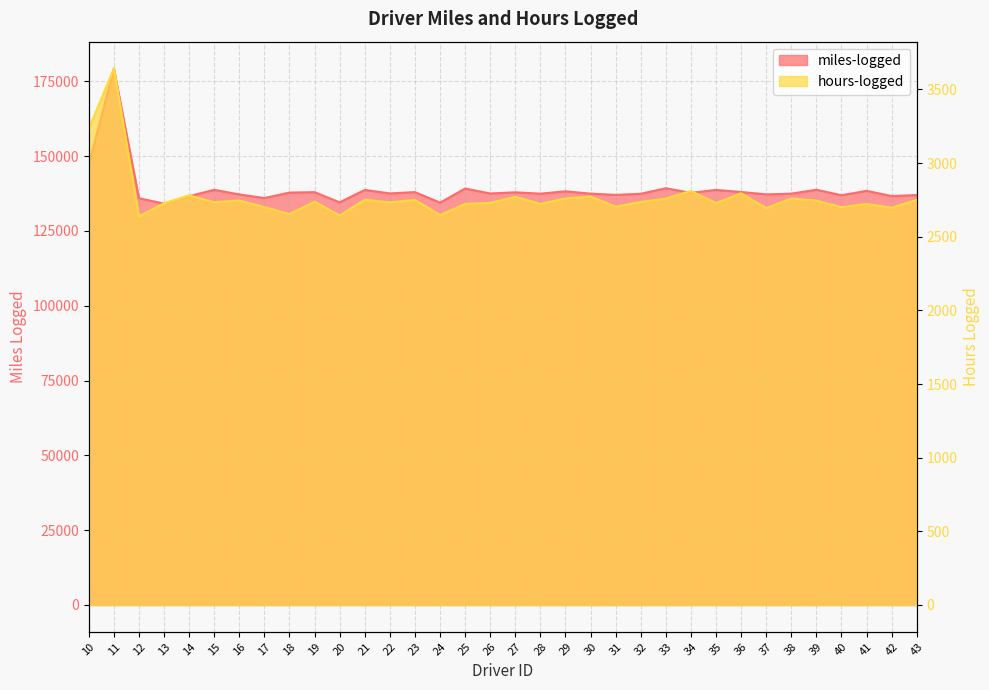

What is the approximate value of miles-logged at 38?

137464